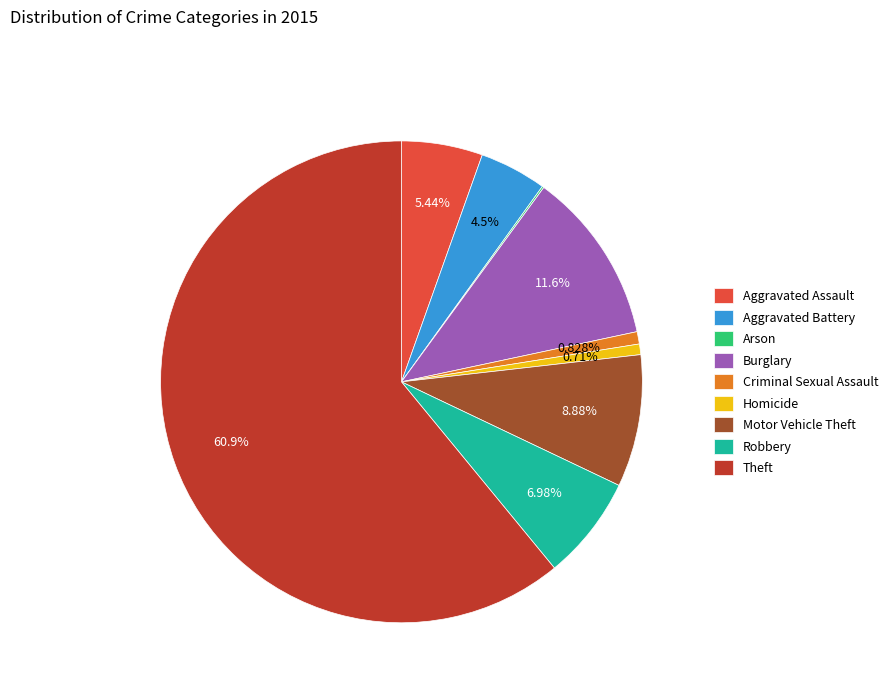

What is the largest slice in the pie chart?

Theft